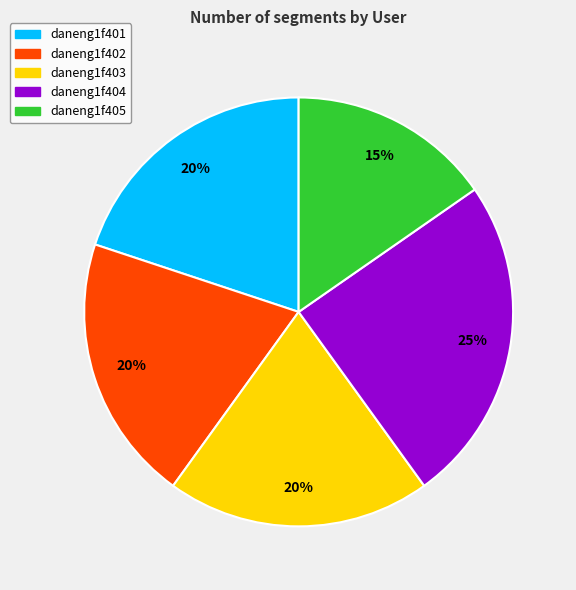

Which category has the smallest portion of the pie?

daneng1f405